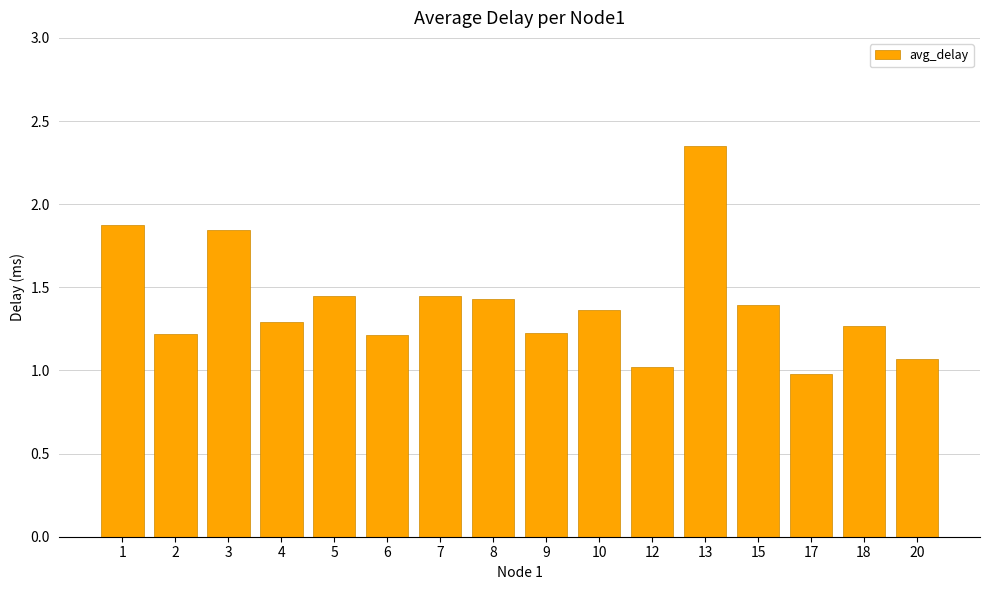

What is the minimum value shown in the chart?

1.0